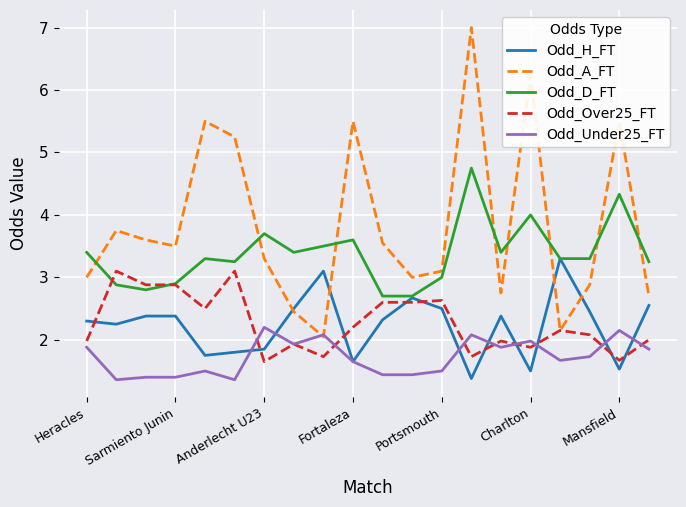

What is the sum of all Odd_D_FT values?

67.5